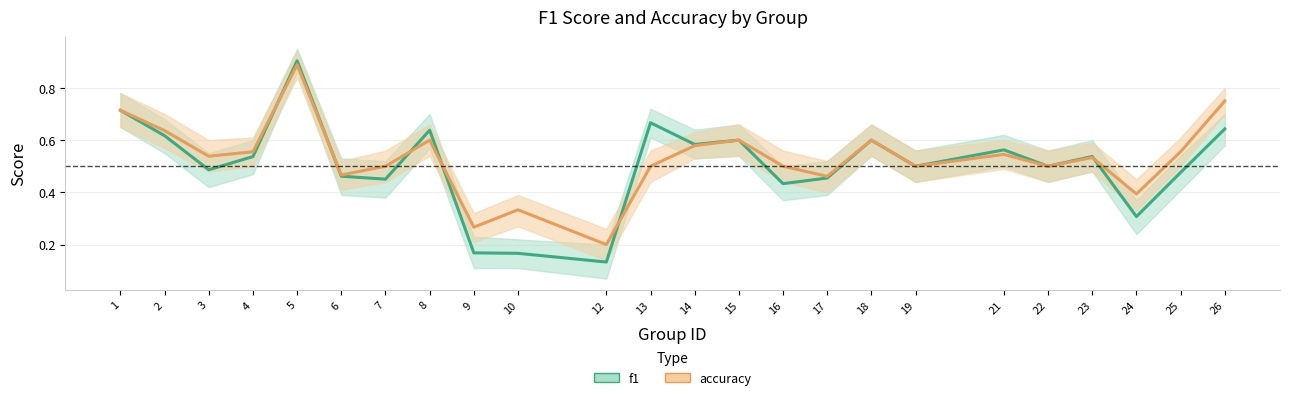

Count the number of categories in the chart.

24